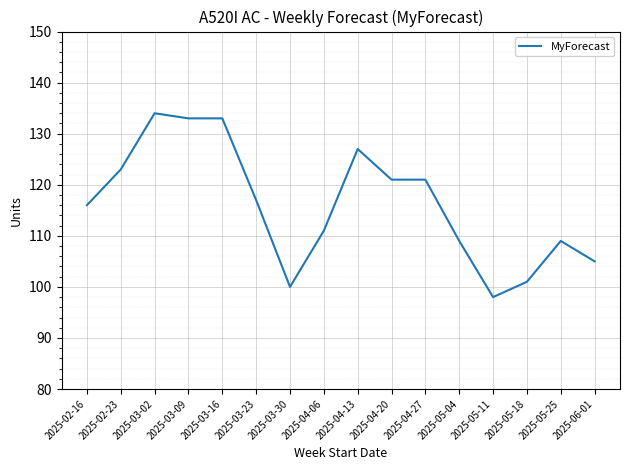

How many lines are shown in the chart?

1